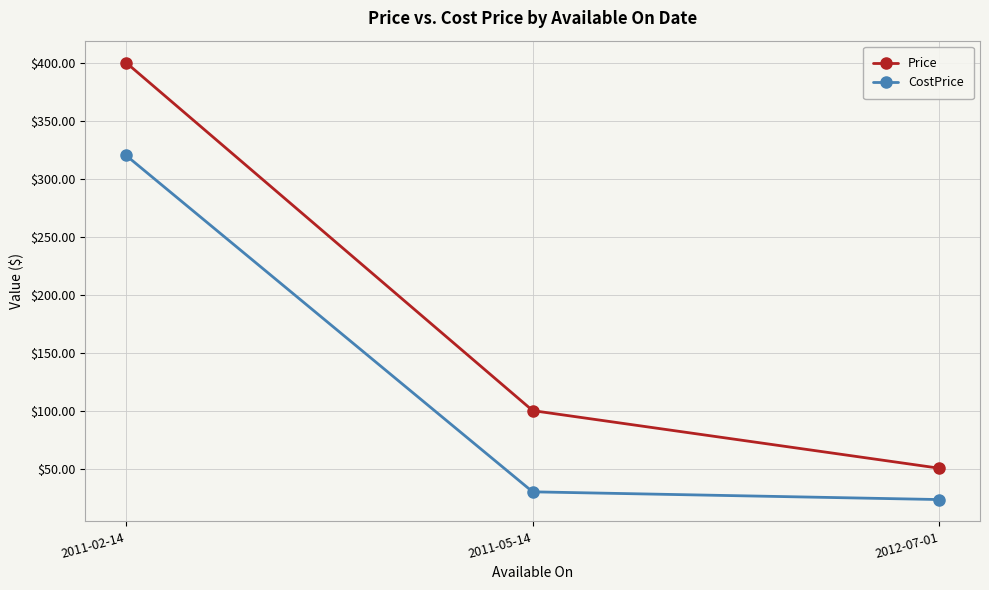

What position from the left is 2012-07-01?

3